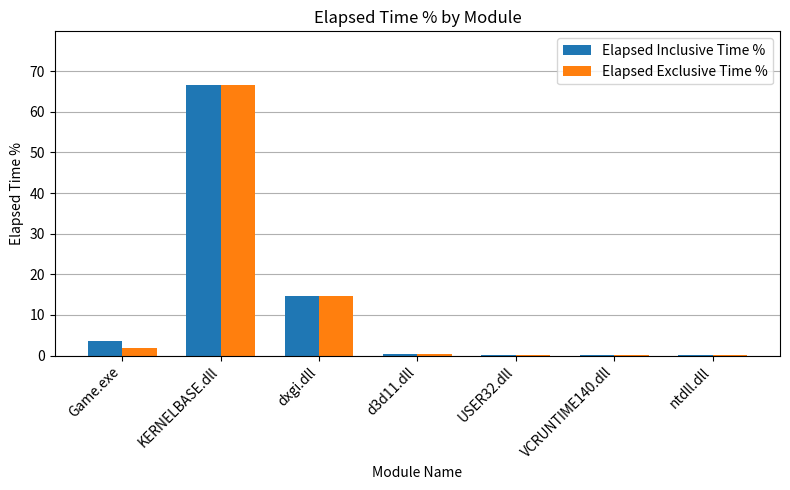

What is the total value across all series at Game.exe?

5.6